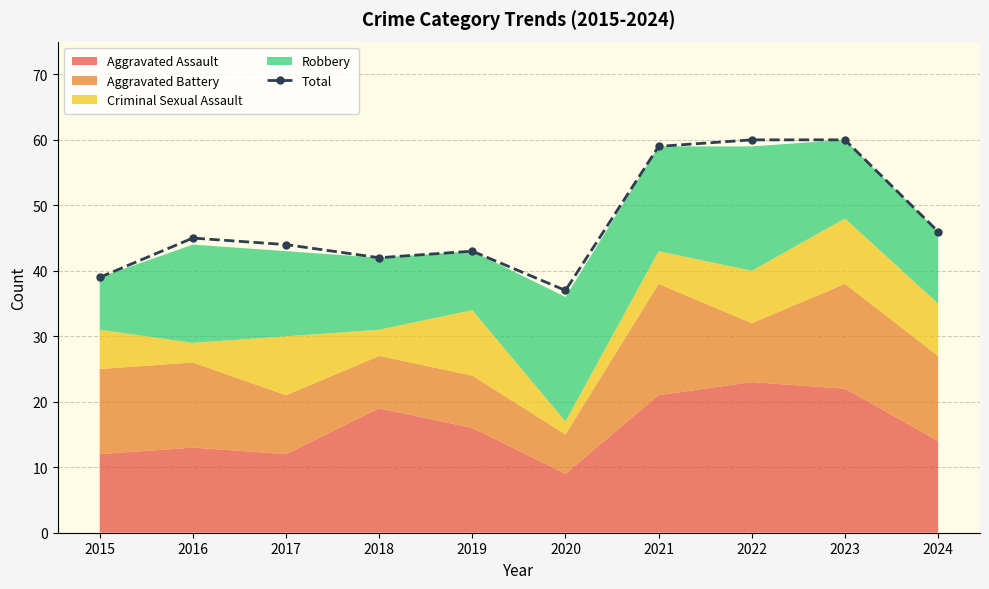

What is the minimum value shown in the chart?

37